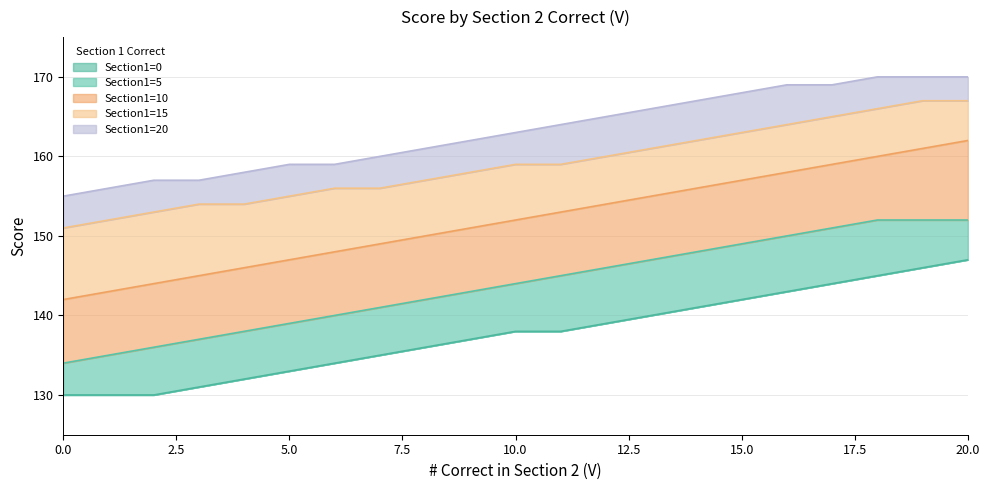

The Section1=10 series shows 145 at 3. True or false?

True